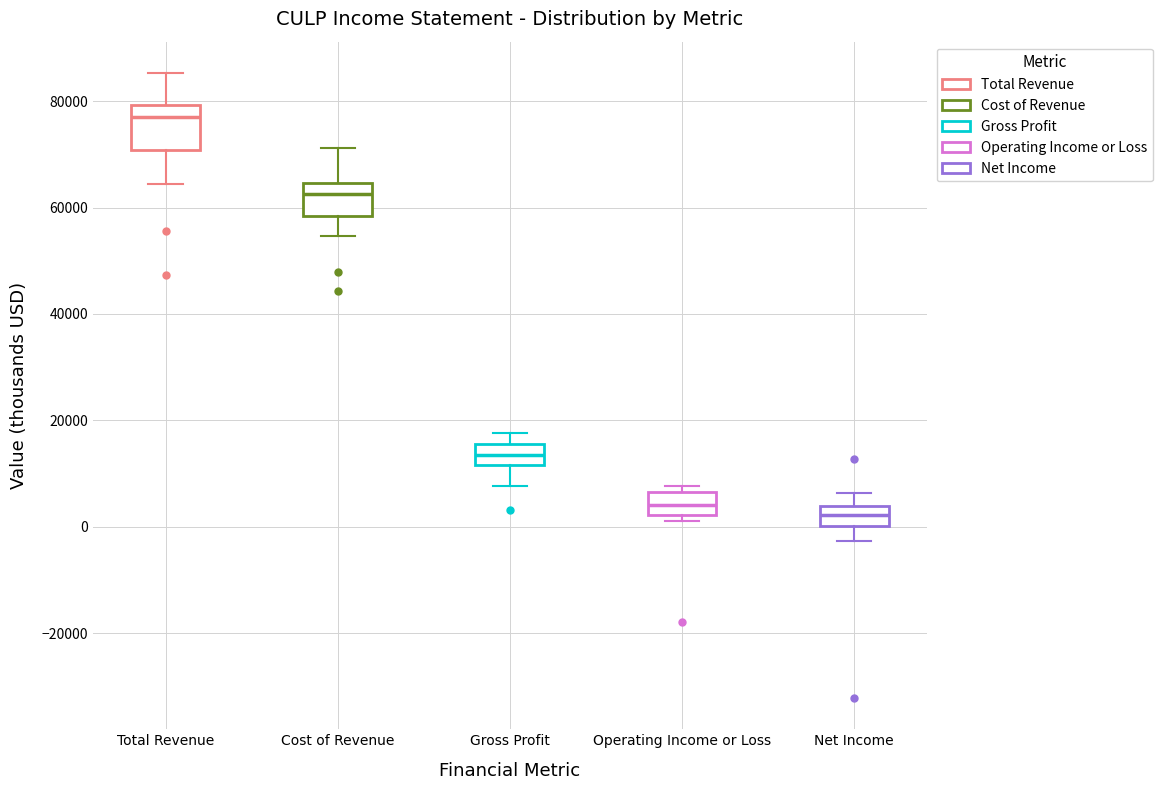

Which box has the highest median line?

Total Revenue